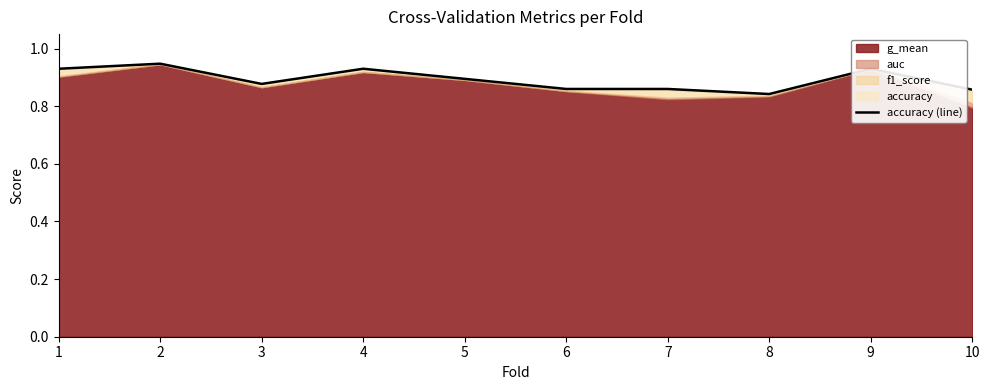

What is the average value?

0.9